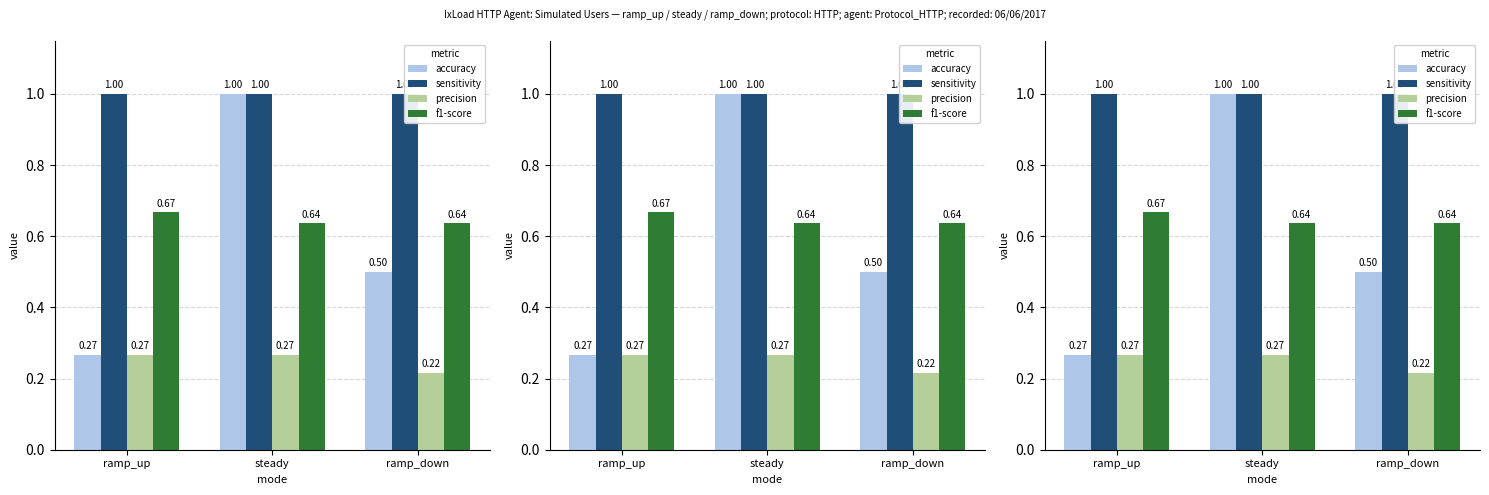

Reading right to left, extract all data points from this chart.

accuracy: ramp_down=0.5	steady=1.0	ramp_up=0.3
sensitivity: ramp_down=1.0	steady=1.0	ramp_up=1.0
precision: ramp_down=0.2	steady=0.3	ramp_up=0.3
f1-score: ramp_down=0.6	steady=0.6	ramp_up=0.7